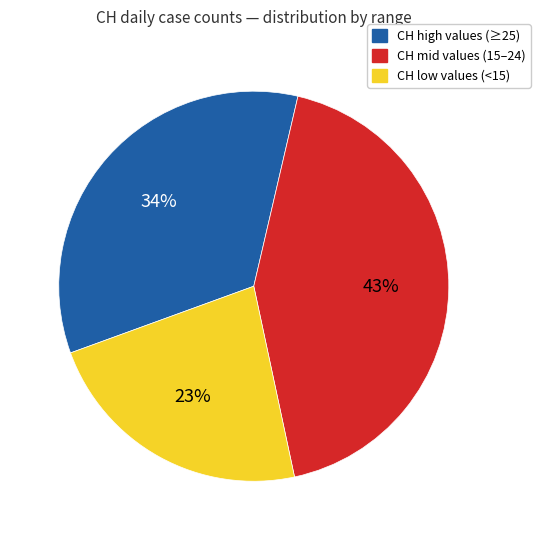

To the nearest percent, what is the average slice percentage?

33%